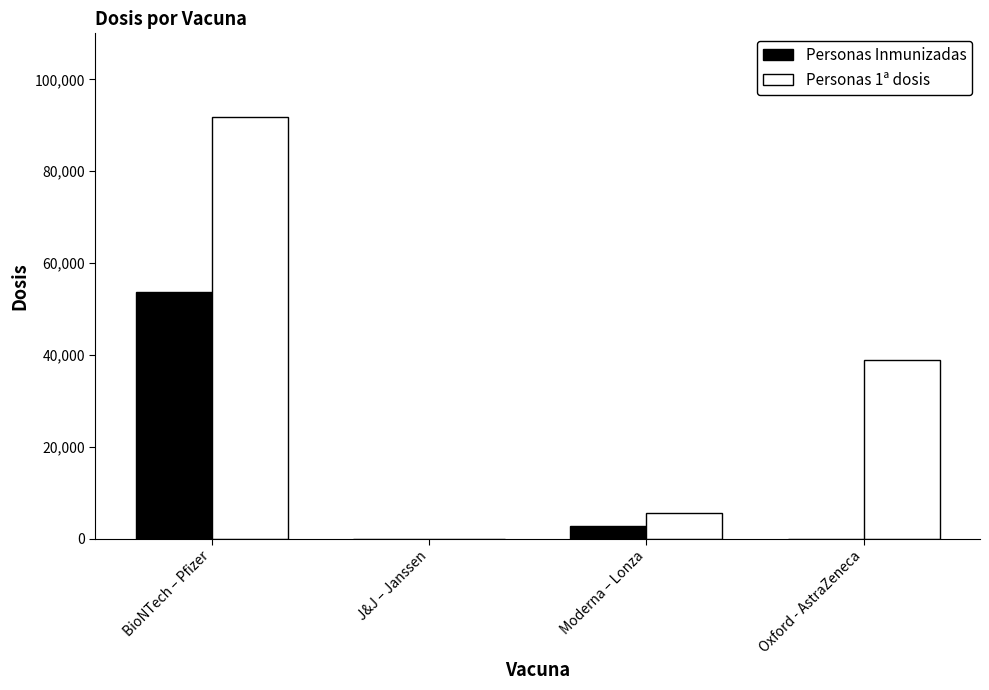

How many distinct data groups are displayed?

2